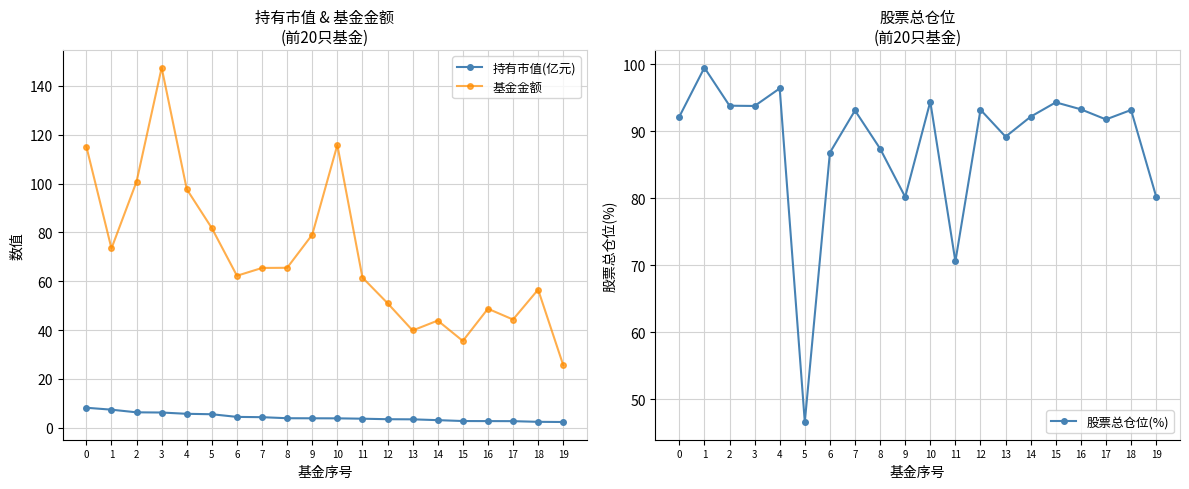

Count the number of data series in this chart.

3